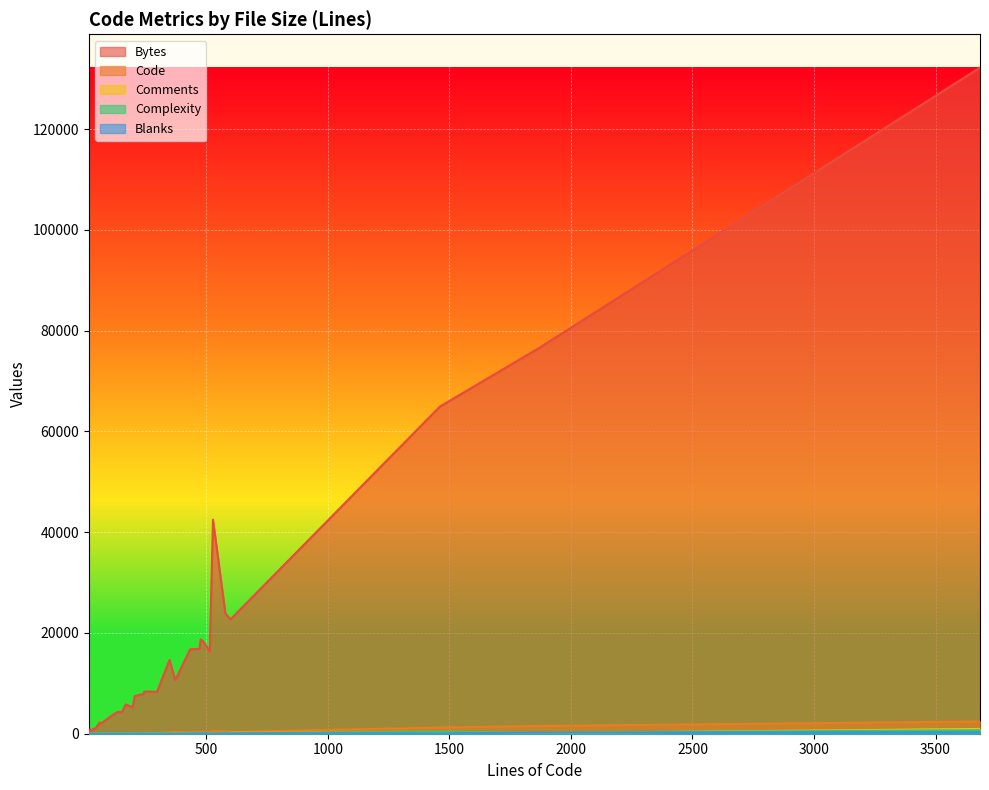

What is the sum of the Bytes values at 136 and 578?

28244